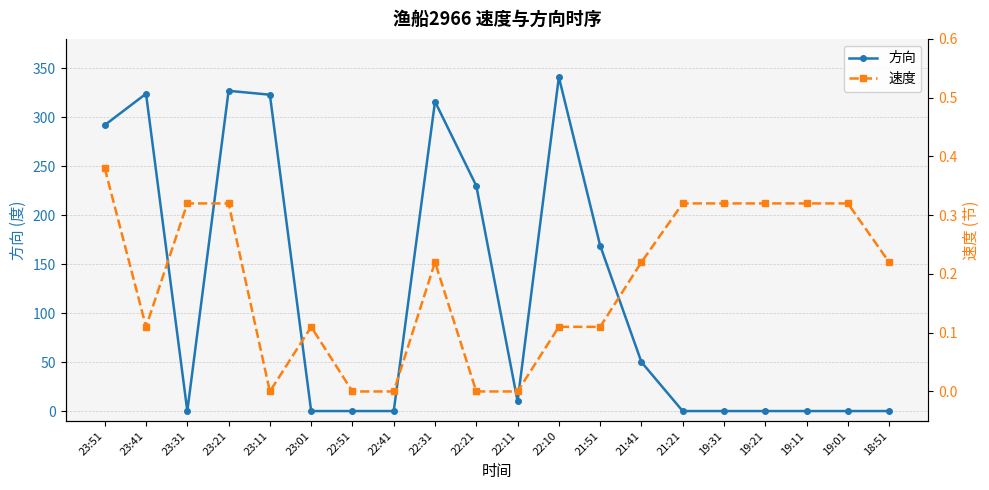

What are all the series names shown in the legend?

方向, 速度